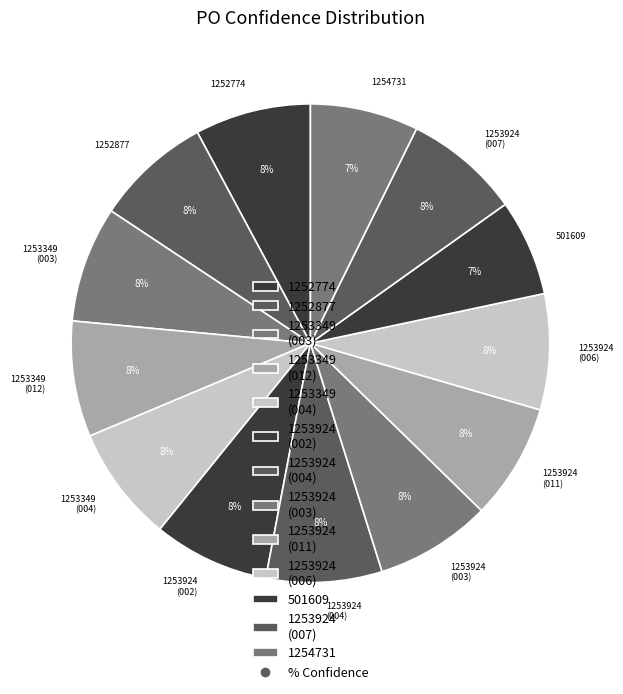

Which has a higher value, 1253924 (003) or 501609?

1253924 (003)